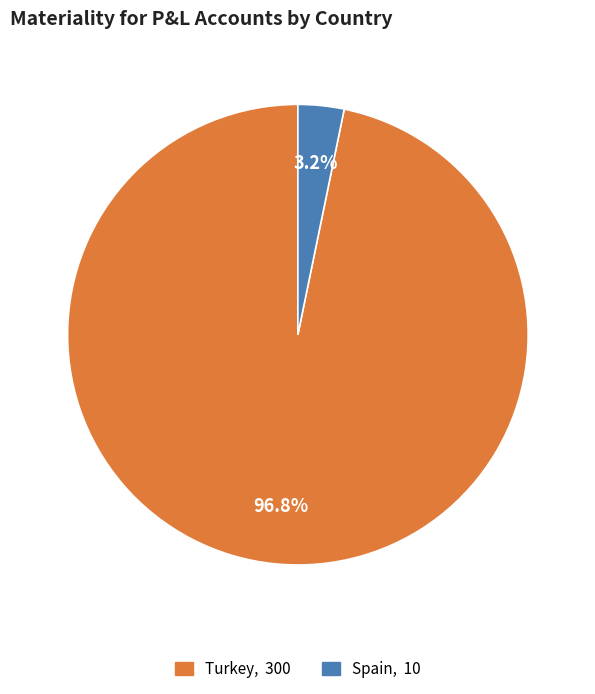

How many segments does this pie chart have?

2